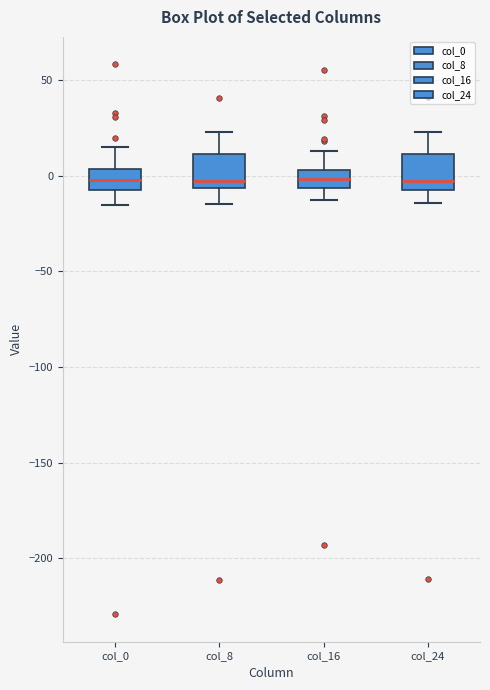

Where is the upper edge of the box for col_16 on the y-axis? The values are not printed on the chart, so give them approximately, as read against the axis.

5